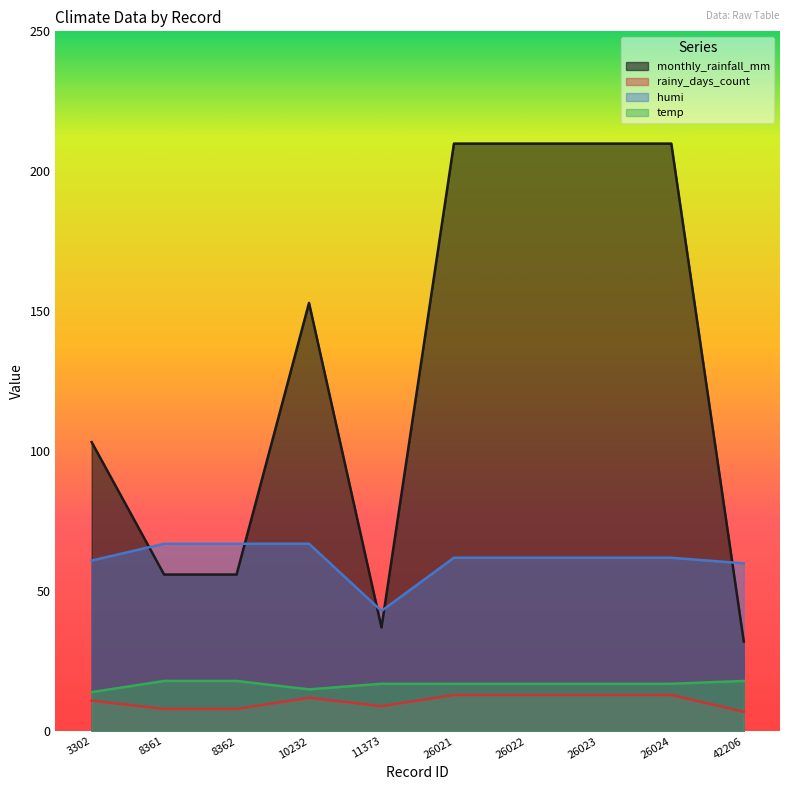

Rank the series by their maximum value, from lowest to highest.

rainy_days_count, temp, humi, monthly_rainfall_mm